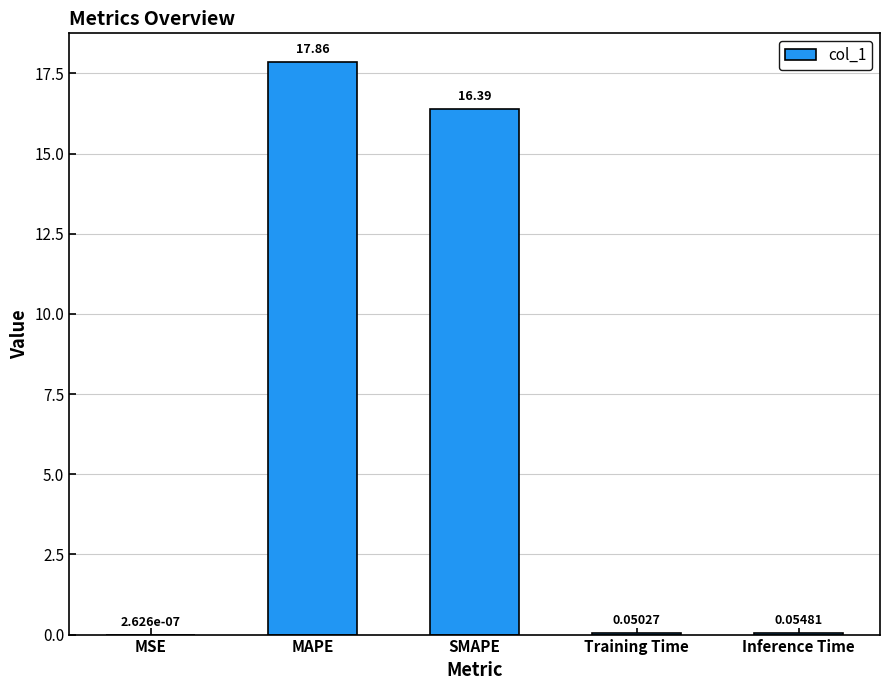

Which label corresponds to the largest value in the chart?

MAPE